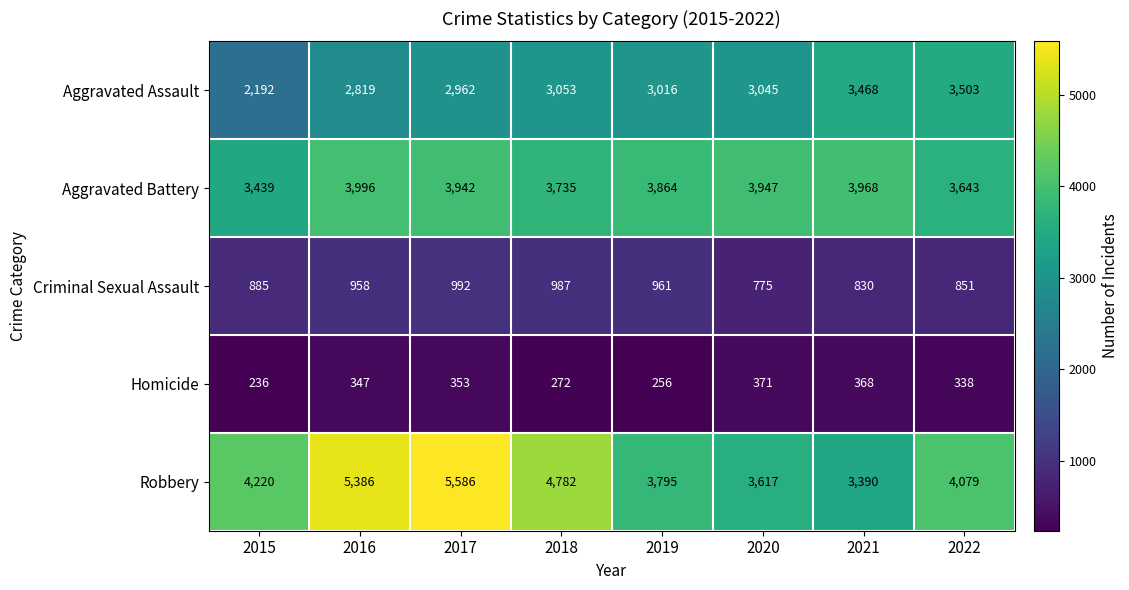

The value of Robbery at 2016 is 8429. True or false?

False